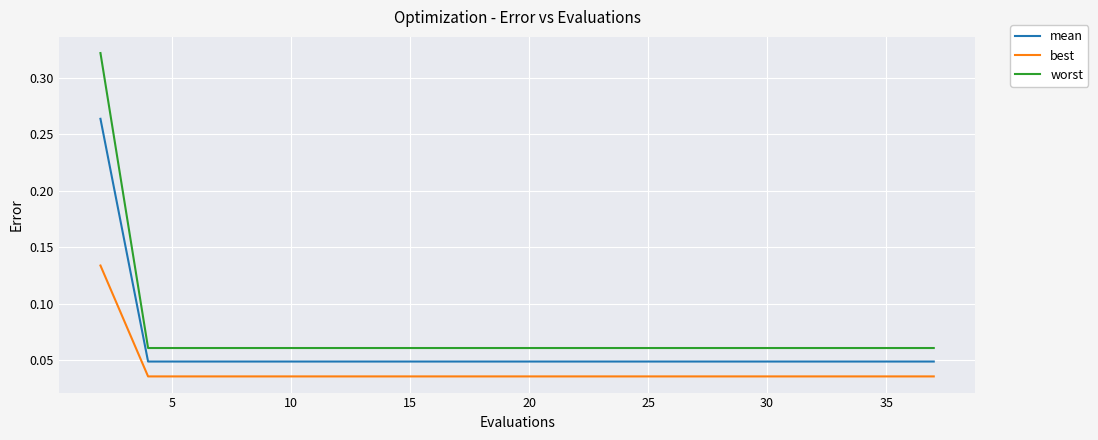

How many lines are shown in the chart?

3